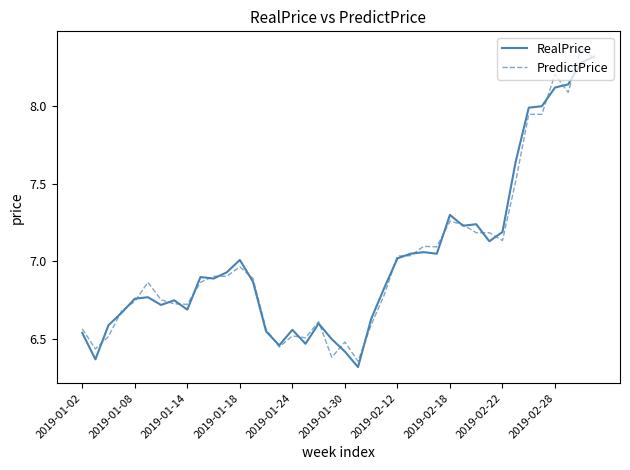

What is the smallest value displayed?

6.3